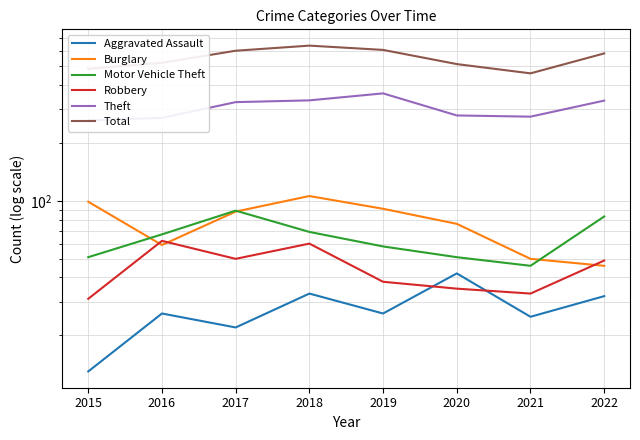

What is the difference between the Aggravated Assault values at 2015 and 2021?

12